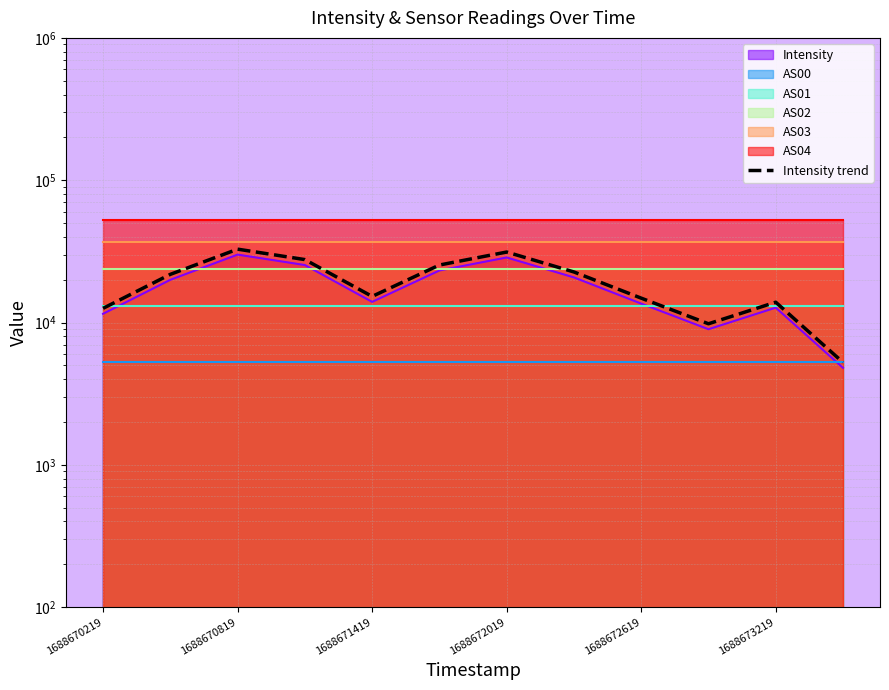

What is the difference between the maximum and minimum values?

27523.5